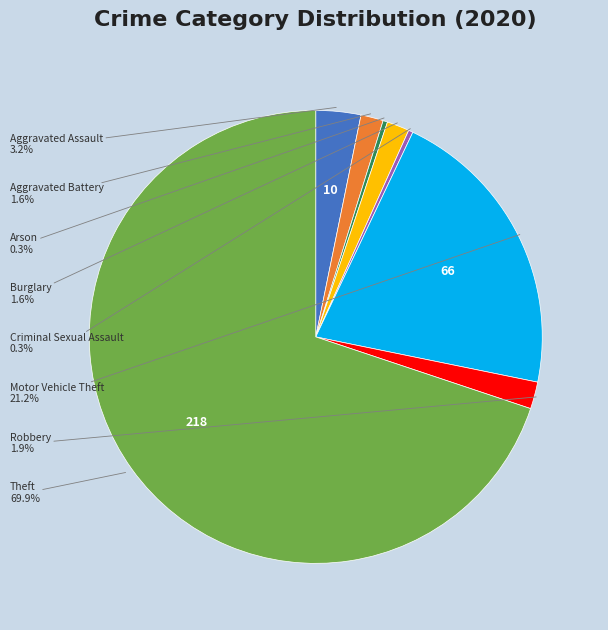

Does any single category account for the majority?

Yes